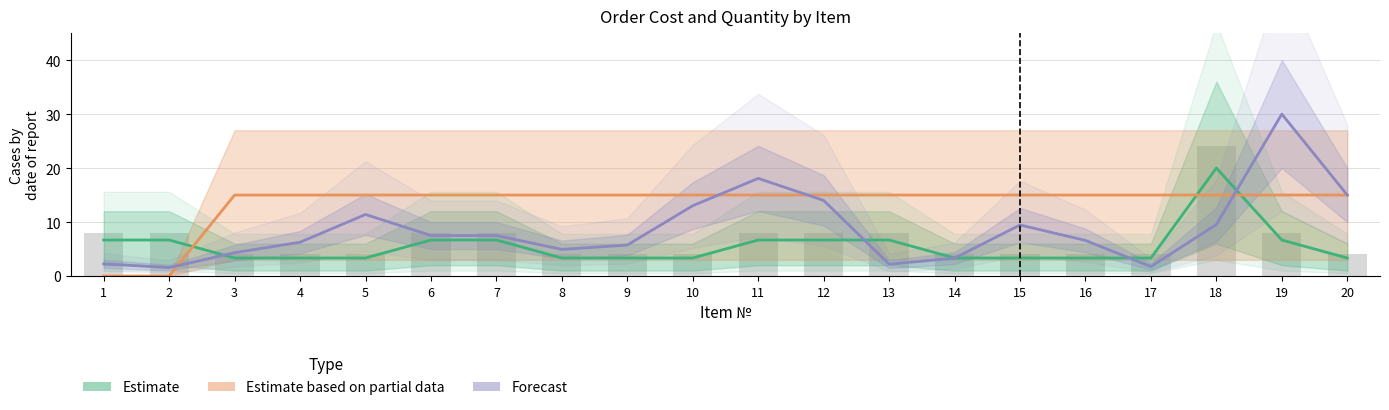

At which category is the sum across all series the highest?

19